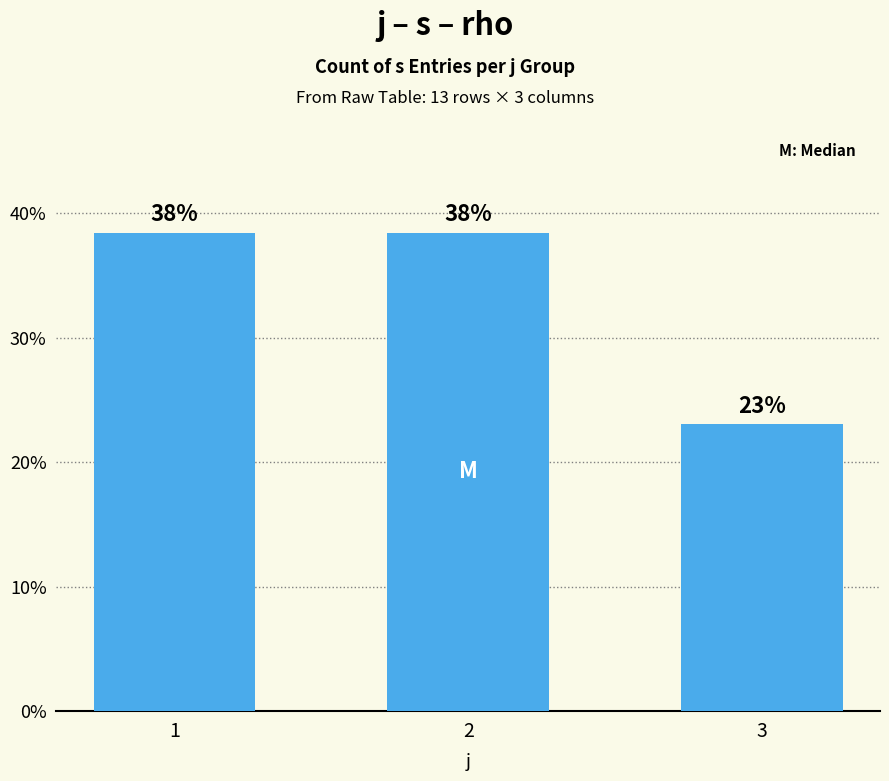

How many bars are there in total?

3